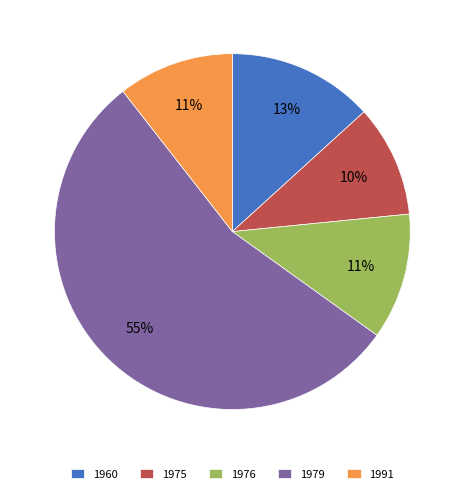

Which category has the biggest portion of the pie?

1979